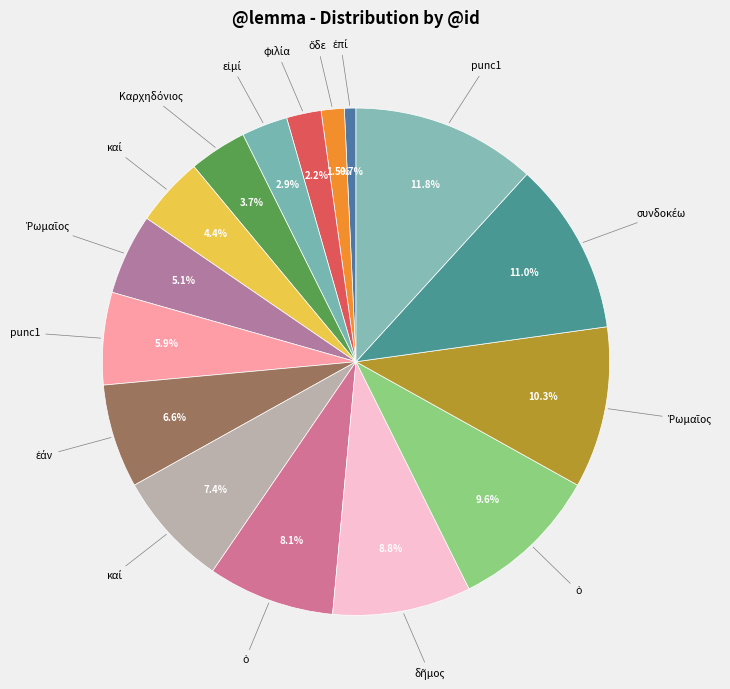

How many segments does this pie chart have?

16